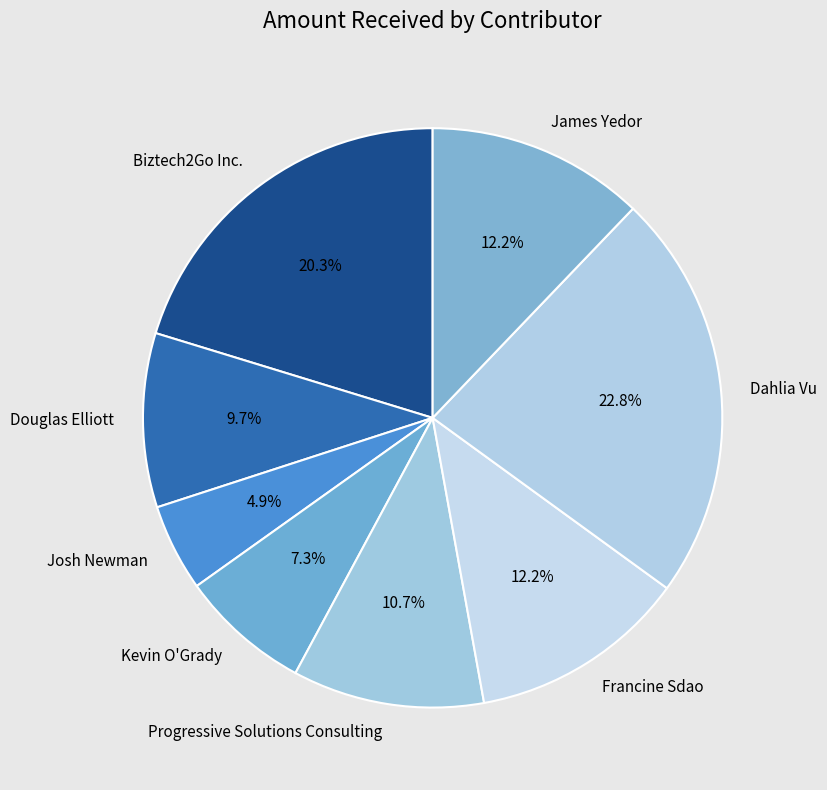

To the nearest percent, what is the difference between the largest and smallest slice percentages?

18%